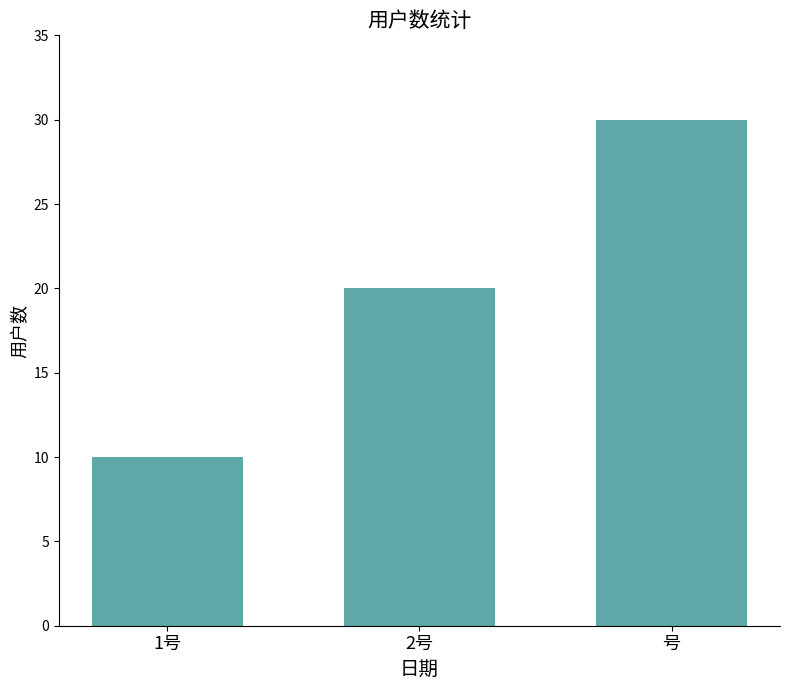

What is the ratio of the value at 号 to the value at 1号?

3.0